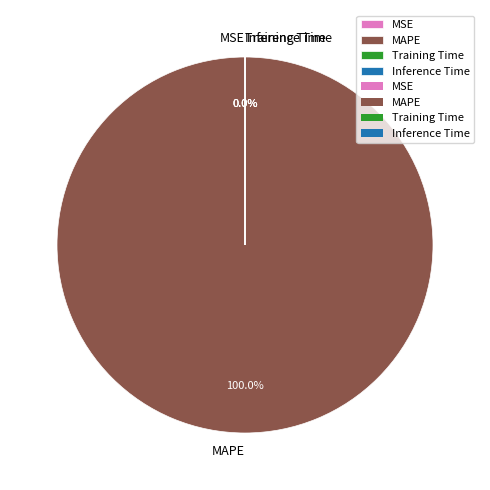

True or false: MSE accounts for 9% of the total.

False